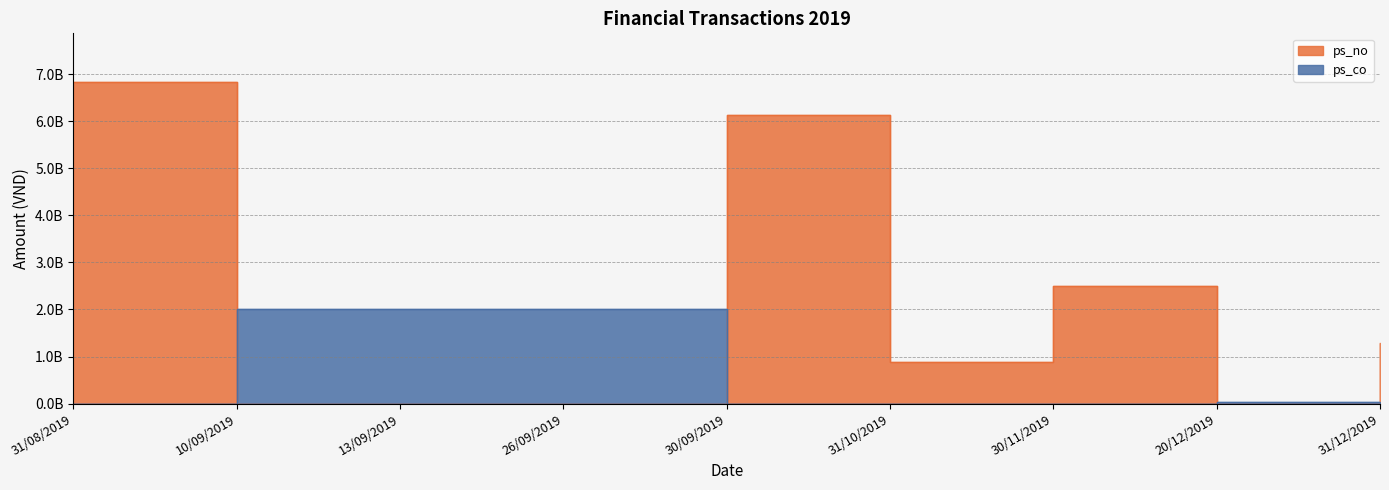

List the series in order of their overall mean, highest first.

ps_no, ps_co